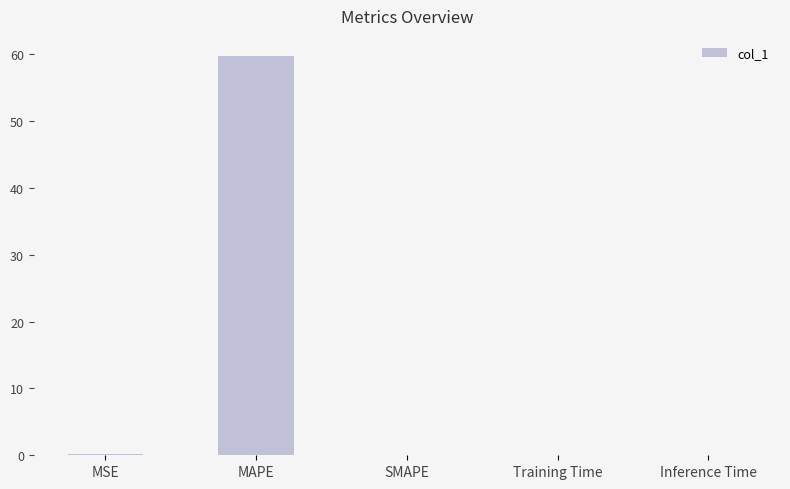

True or false: the data shows 100.7 at MAPE.

False